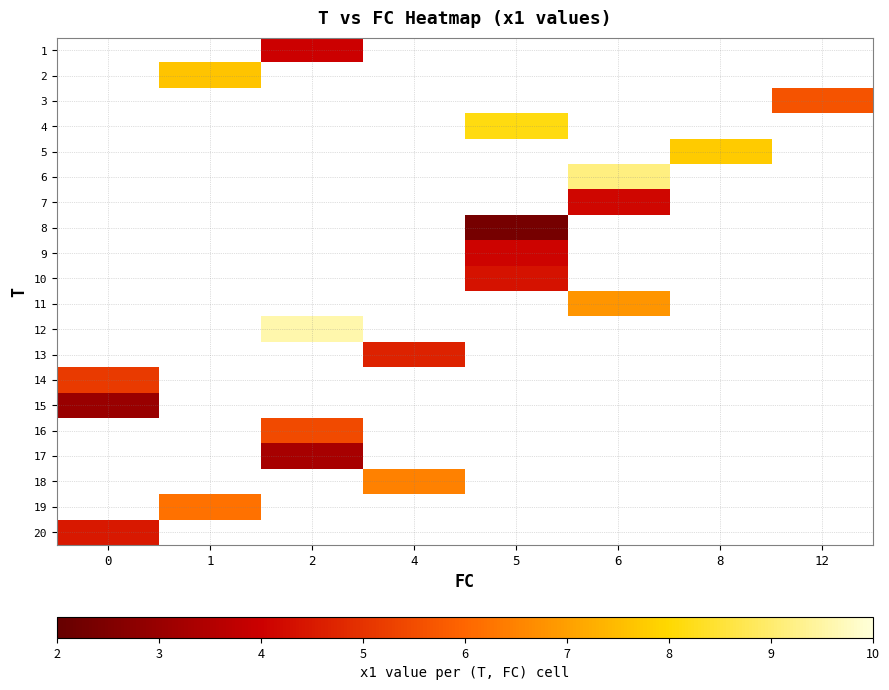

Which has a higher value, 1 or 5?

5